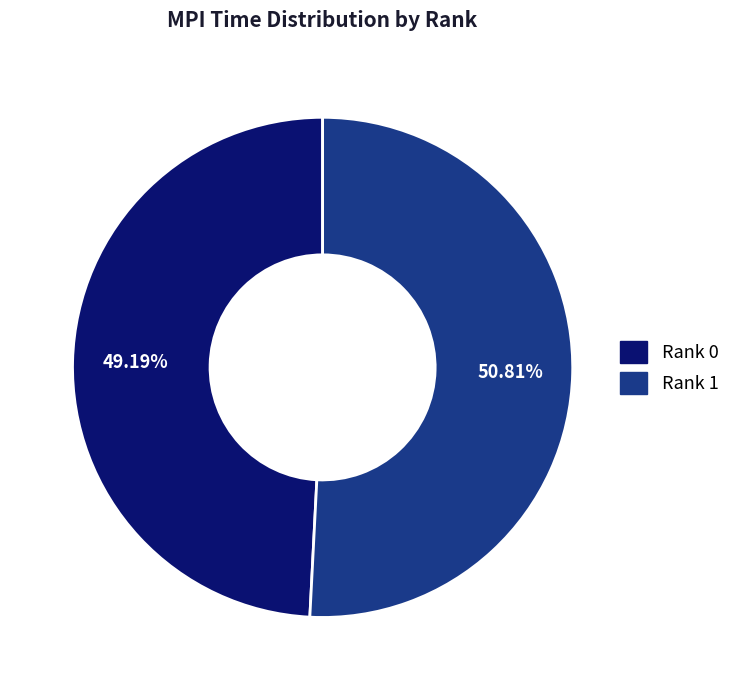

Which category accounts for the majority?

Rank 1